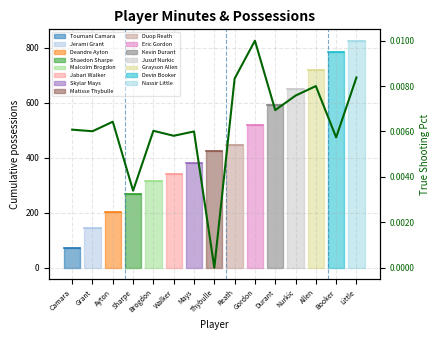

What is the label of the 4th point from the left?

Sharpe